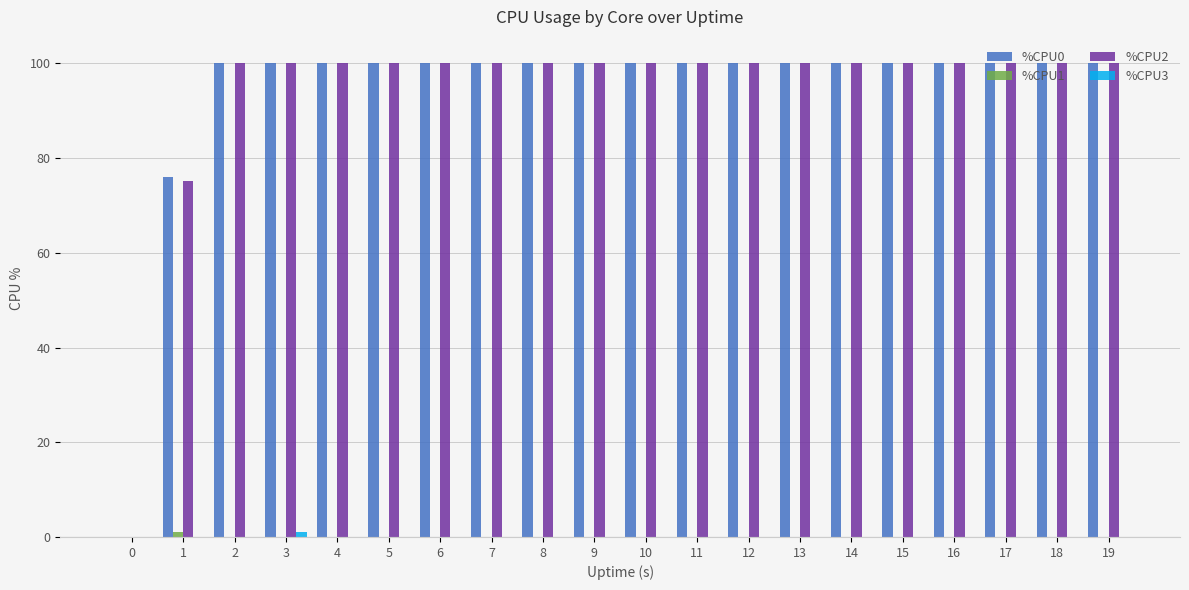

True or false: %CPU2 has a value of 100.0 at 10.

True